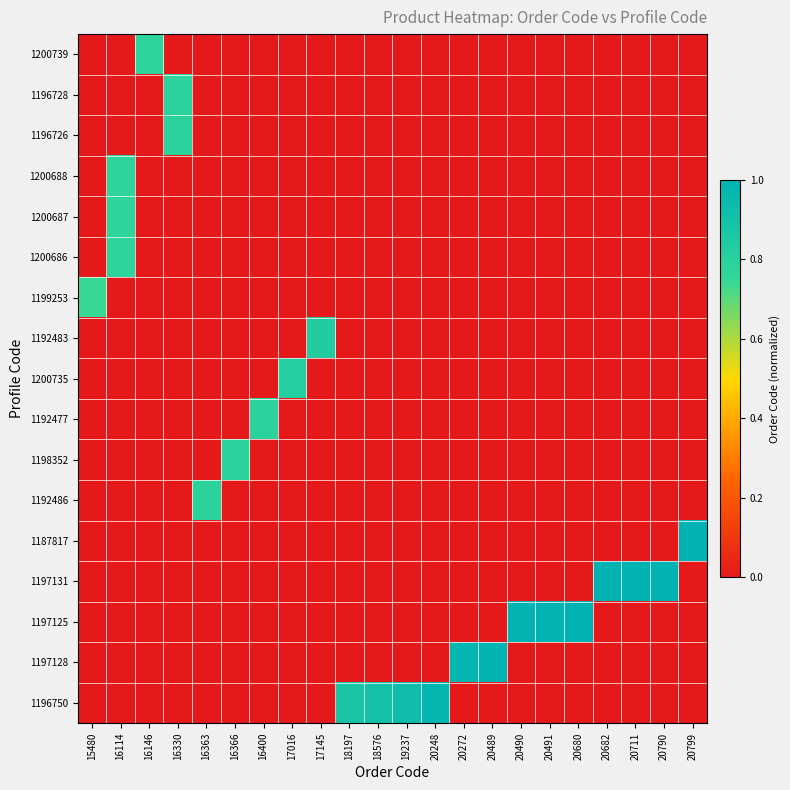

Reading right to left, what are all the values shown in this chart?

1196750: 20799=0.0	20790=0.0	20711=0.0	20682=0.0	20680=0.0	20491=0.0	20490=0.0	20489=0.0	20272=0.0	20248=1.0	19237=0.9	18576=0.9	18197=0.9	17145=0.0	17016=0.0	16400=0.0	16366=0.0	16363=0.0	16330=0.0	16146=0.0	16114=0.0	15480=0.0
1197128: 20799=0.0	20790=0.0	20711=0.0	20682=0.0	20680=0.0	20491=0.0	20490=0.0	20489=1.0	20272=1.0	20248=0.0	19237=0.0	18576=0.0	18197=0.0	17145=0.0	17016=0.0	16400=0.0	16366=0.0	16363=0.0	16330=0.0	16146=0.0	16114=0.0	15480=0.0
1197125: 20799=0.0	20790=0.0	20711=0.0	20682=0.0	20680=1.0	20491=1.0	20490=1.0	20489=0.0	20272=0.0	20248=0.0	19237=0.0	18576=0.0	18197=0.0	17145=0.0	17016=0.0	16400=0.0	16366=0.0	16363=0.0	16330=0.0	16146=0.0	16114=0.0	15480=0.0
1197131: 20799=0.0	20790=1.0	20711=1.0	20682=1.0	20680=0.0	20491=0.0	20490=0.0	20489=0.0	20272=0.0	20248=0.0	19237=0.0	18576=0.0	18197=0.0	17145=0.0	17016=0.0	16400=0.0	16366=0.0	16363=0.0	16330=0.0	16146=0.0	16114=0.0	15480=0.0
1187817: 20799=1.0	20790=0.0	20711=0.0	20682=0.0	20680=0.0	20491=0.0	20490=0.0	20489=0.0	20272=0.0	20248=0.0	19237=0.0	18576=0.0	18197=0.0	17145=0.0	17016=0.0	16400=0.0	16366=0.0	16363=0.0	16330=0.0	16146=0.0	16114=0.0	15480=0.0
1192486: 20799=0.0	20790=0.0	20711=0.0	20682=0.0	20680=0.0	20491=0.0	20490=0.0	20489=0.0	20272=0.0	20248=0.0	19237=0.0	18576=0.0	18197=0.0	17145=0.0	17016=0.0	16400=0.0	16366=0.0	16363=0.8	16330=0.0	16146=0.0	16114=0.0	15480=0.0
1198352: 20799=0.0	20790=0.0	20711=0.0	20682=0.0	20680=0.0	20491=0.0	20490=0.0	20489=0.0	20272=0.0	20248=0.0	19237=0.0	18576=0.0	18197=0.0	17145=0.0	17016=0.0	16400=0.0	16366=0.8	16363=0.0	16330=0.0	16146=0.0	16114=0.0	15480=0.0
1192477: 20799=0.0	20790=0.0	20711=0.0	20682=0.0	20680=0.0	20491=0.0	20490=0.0	20489=0.0	20272=0.0	20248=0.0	19237=0.0	18576=0.0	18197=0.0	17145=0.0	17016=0.0	16400=0.8	16366=0.0	16363=0.0	16330=0.0	16146=0.0	16114=0.0	15480=0.0
1200735: 20799=0.0	20790=0.0	20711=0.0	20682=0.0	20680=0.0	20491=0.0	20490=0.0	20489=0.0	20272=0.0	20248=0.0	19237=0.0	18576=0.0	18197=0.0	17145=0.0	17016=0.8	16400=0.0	16366=0.0	16363=0.0	16330=0.0	16146=0.0	16114=0.0	15480=0.0
1192483: 20799=0.0	20790=0.0	20711=0.0	20682=0.0	20680=0.0	20491=0.0	20490=0.0	20489=0.0	20272=0.0	20248=0.0	19237=0.0	18576=0.0	18197=0.0	17145=0.8	17016=0.0	16400=0.0	16366=0.0	16363=0.0	16330=0.0	16146=0.0	16114=0.0	15480=0.0
1199253: 20799=0.0	20790=0.0	20711=0.0	20682=0.0	20680=0.0	20491=0.0	20490=0.0	20489=0.0	20272=0.0	20248=0.0	19237=0.0	18576=0.0	18197=0.0	17145=0.0	17016=0.0	16400=0.0	16366=0.0	16363=0.0	16330=0.0	16146=0.0	16114=0.0	15480=0.7
1200686: 20799=0.0	20790=0.0	20711=0.0	20682=0.0	20680=0.0	20491=0.0	20490=0.0	20489=0.0	20272=0.0	20248=0.0	19237=0.0	18576=0.0	18197=0.0	17145=0.0	17016=0.0	16400=0.0	16366=0.0	16363=0.0	16330=0.0	16146=0.0	16114=0.8	15480=0.0
1200687: 20799=0.0	20790=0.0	20711=0.0	20682=0.0	20680=0.0	20491=0.0	20490=0.0	20489=0.0	20272=0.0	20248=0.0	19237=0.0	18576=0.0	18197=0.0	17145=0.0	17016=0.0	16400=0.0	16366=0.0	16363=0.0	16330=0.0	16146=0.0	16114=0.8	15480=0.0
1200688: 20799=0.0	20790=0.0	20711=0.0	20682=0.0	20680=0.0	20491=0.0	20490=0.0	20489=0.0	20272=0.0	20248=0.0	19237=0.0	18576=0.0	18197=0.0	17145=0.0	17016=0.0	16400=0.0	16366=0.0	16363=0.0	16330=0.0	16146=0.0	16114=0.8	15480=0.0
1196726: 20799=0.0	20790=0.0	20711=0.0	20682=0.0	20680=0.0	20491=0.0	20490=0.0	20489=0.0	20272=0.0	20248=0.0	19237=0.0	18576=0.0	18197=0.0	17145=0.0	17016=0.0	16400=0.0	16366=0.0	16363=0.0	16330=0.8	16146=0.0	16114=0.0	15480=0.0
1196728: 20799=0.0	20790=0.0	20711=0.0	20682=0.0	20680=0.0	20491=0.0	20490=0.0	20489=0.0	20272=0.0	20248=0.0	19237=0.0	18576=0.0	18197=0.0	17145=0.0	17016=0.0	16400=0.0	16366=0.0	16363=0.0	16330=0.8	16146=0.0	16114=0.0	15480=0.0
1200739: 20799=0.0	20790=0.0	20711=0.0	20682=0.0	20680=0.0	20491=0.0	20490=0.0	20489=0.0	20272=0.0	20248=0.0	19237=0.0	18576=0.0	18197=0.0	17145=0.0	17016=0.0	16400=0.0	16366=0.0	16363=0.0	16330=0.0	16146=0.8	16114=0.0	15480=0.0